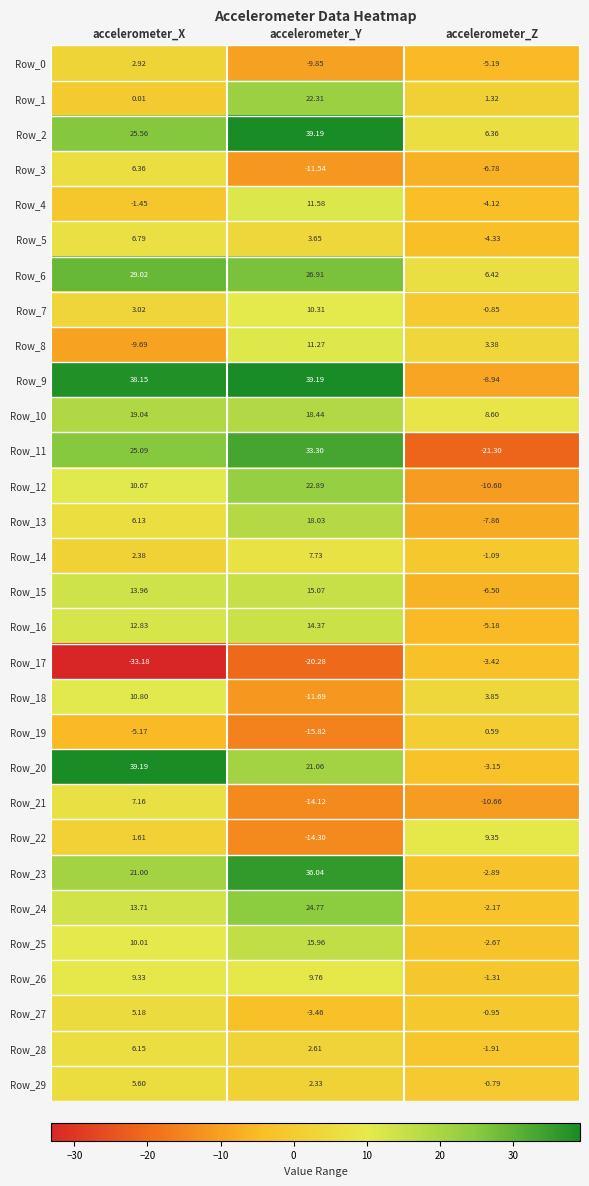

Which label corresponds to the smallest value in the chart?

accelerometer_X